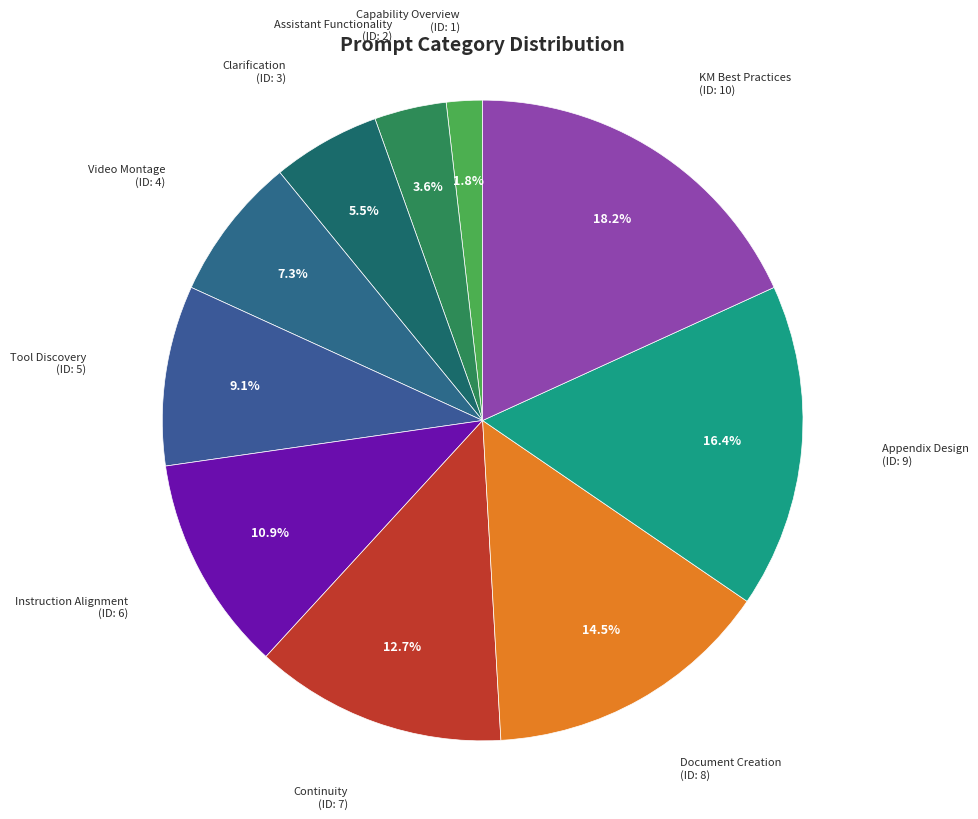

The Appendix Design slice represents 27% of the pie. True or false?

False